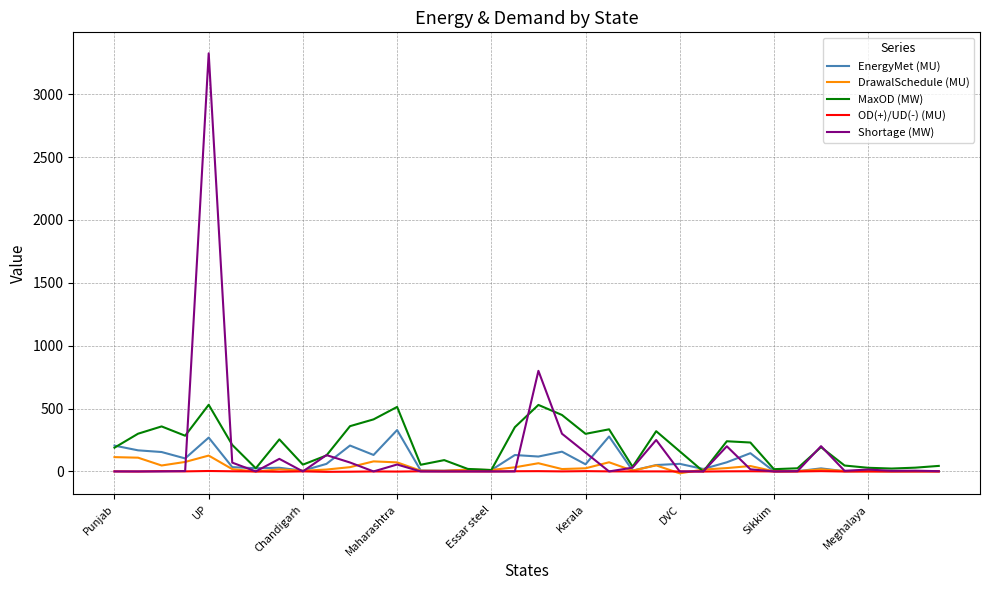

What is the maximum value shown in the chart?

3325.0